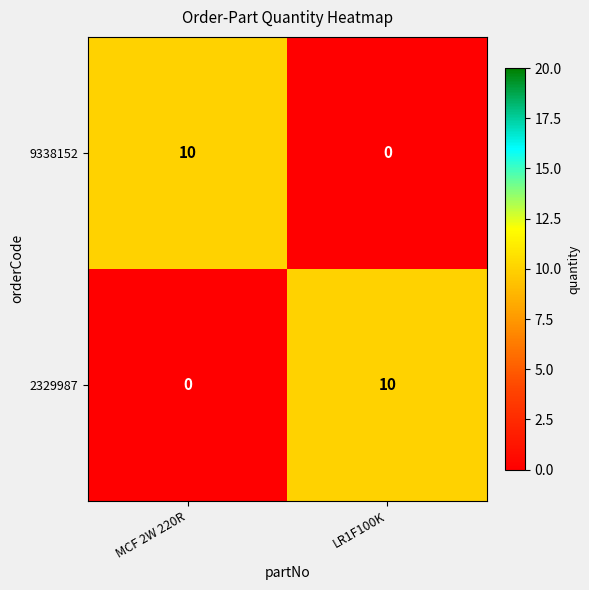

How many data points does each series have?

2